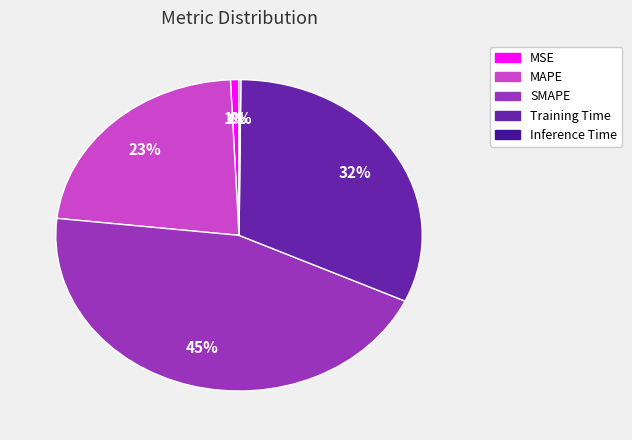

Which category has the biggest portion of the pie?

SMAPE